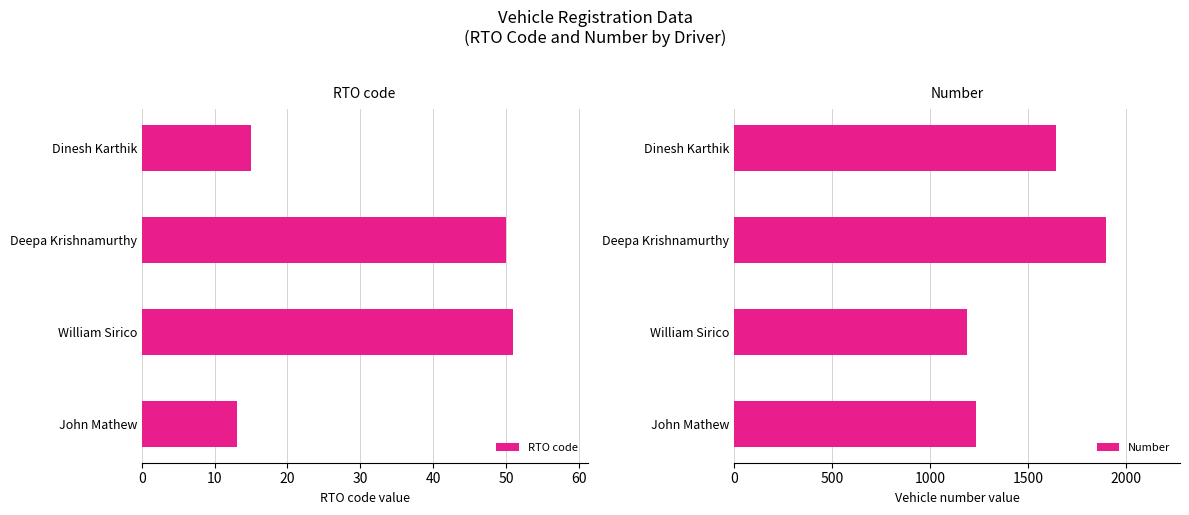

Is it true that Number equals 322 at John Mathew?

False